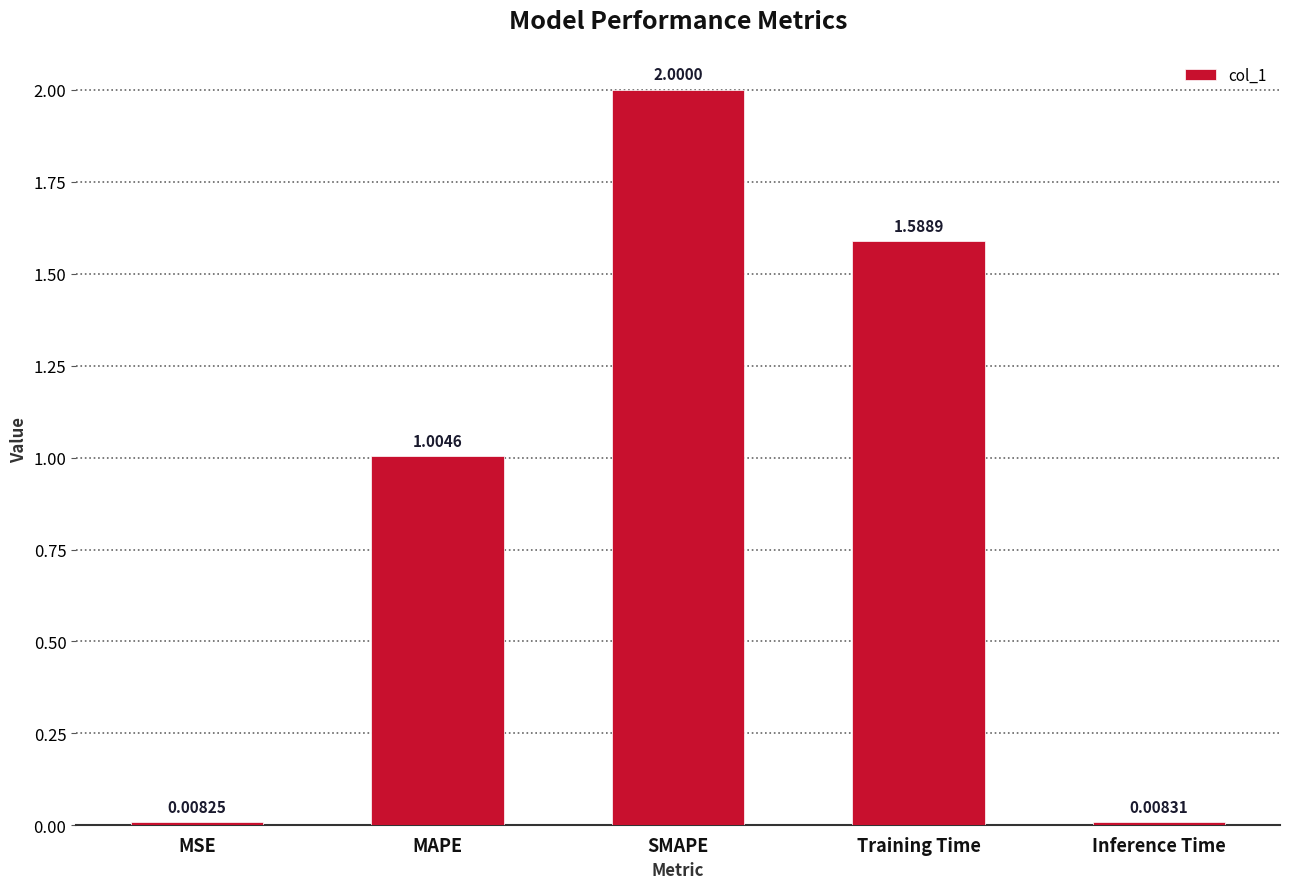

How many bars are there in total?

5